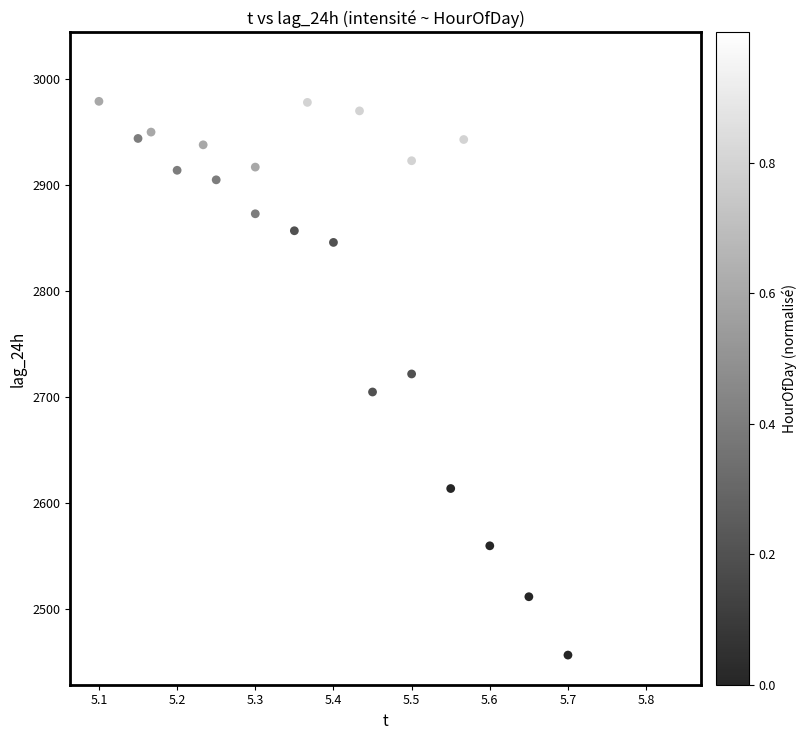

What Y value in the scatter plot is closest to 2736?

2722